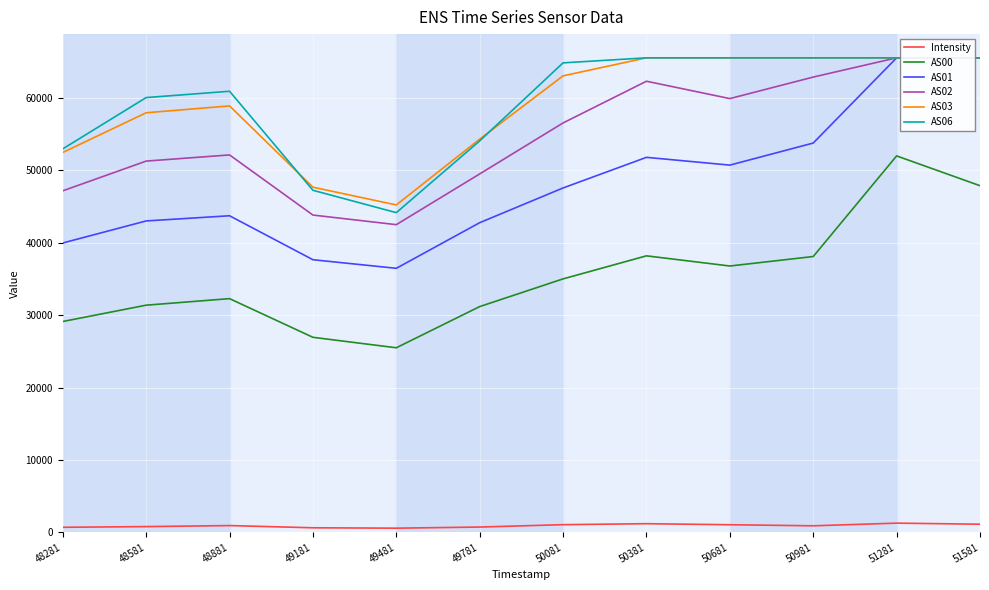

True or false: AS01 and Intensity cross at least once.

False